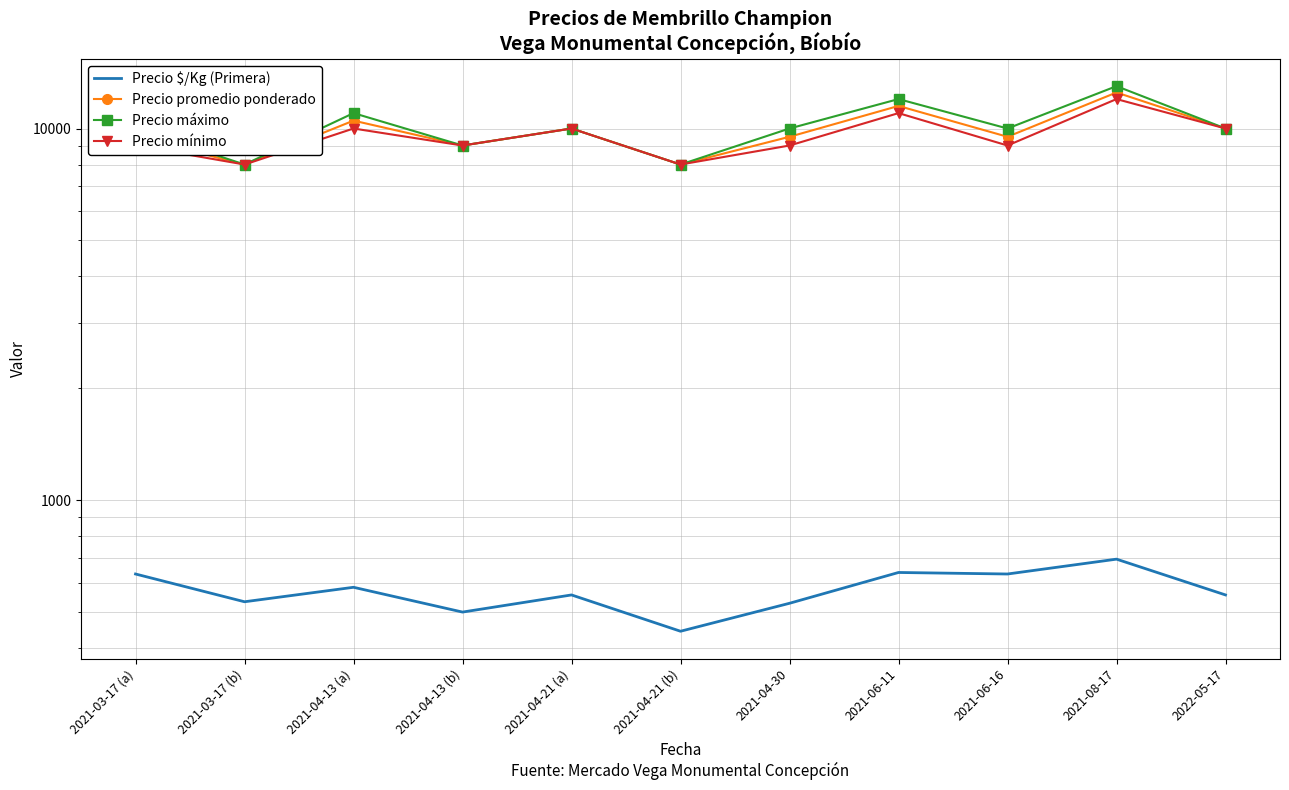

What is the sum of all Precio promedio ponderado values?

108000